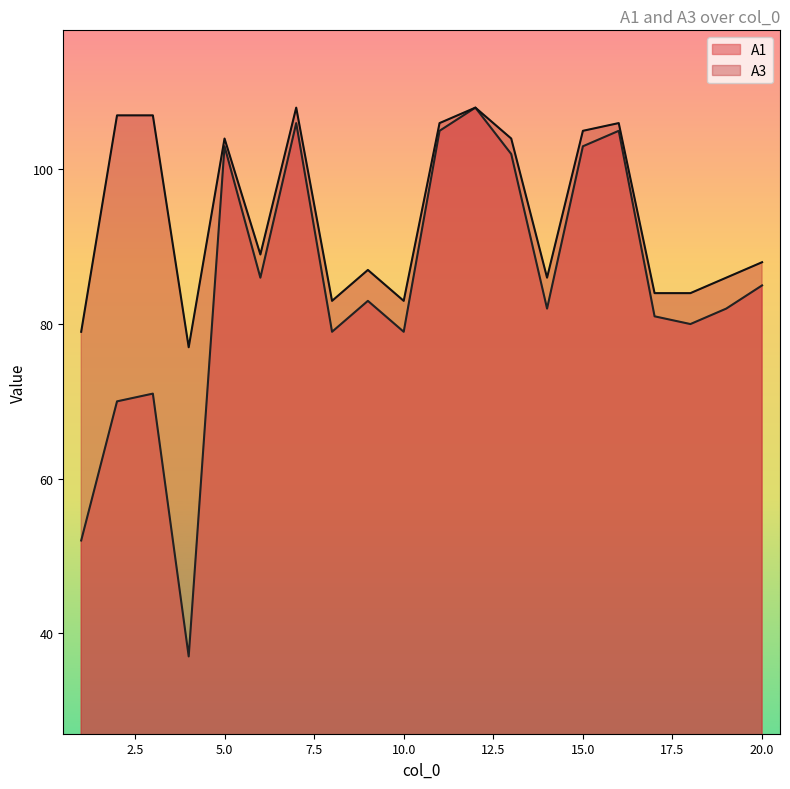

What is the total value across all series at 8?

162